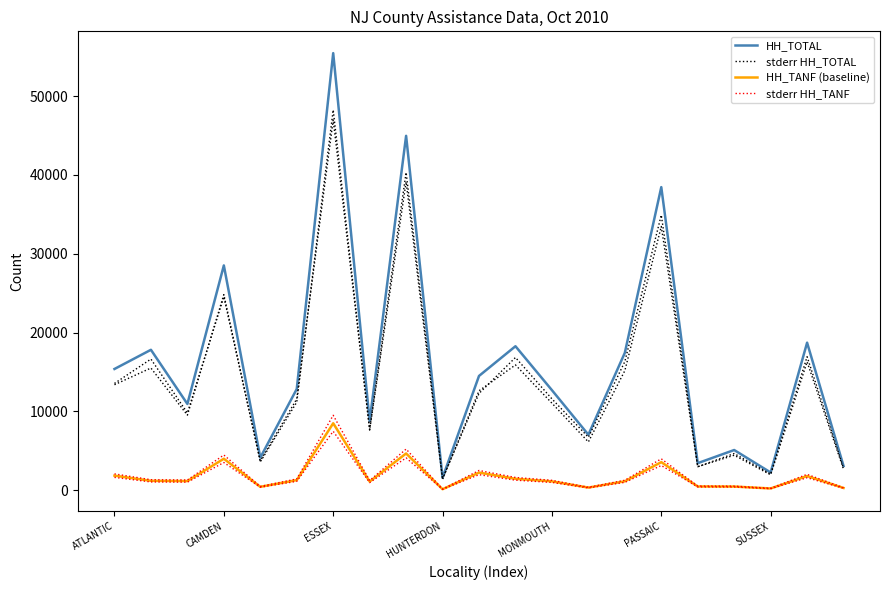

At which label does stderr HH_TOTAL first exceed 11576?

ATLANTIC